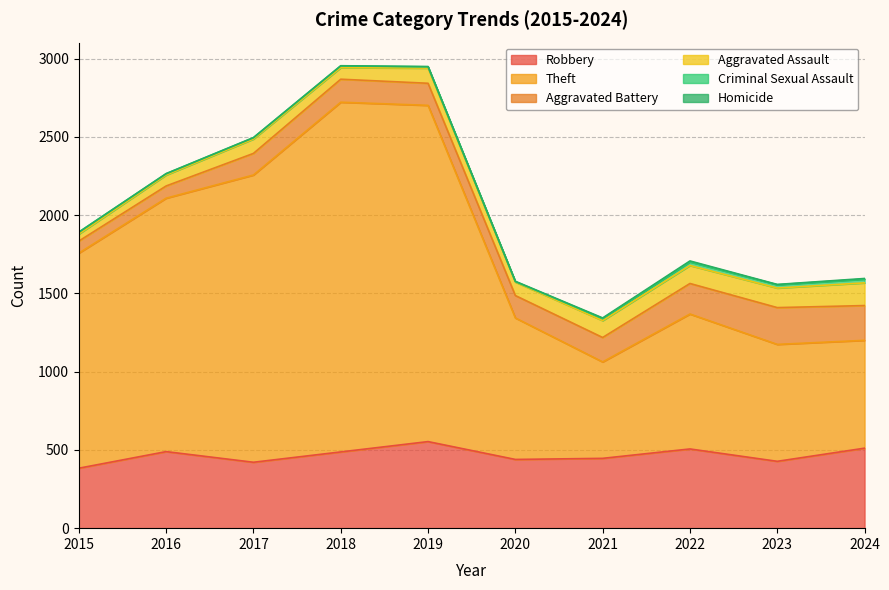

List the labels in order of Homicide value, largest first.

2022, 2021, 2024, 2019, 2020, 2023, 2016, 2017, 2018, 2015